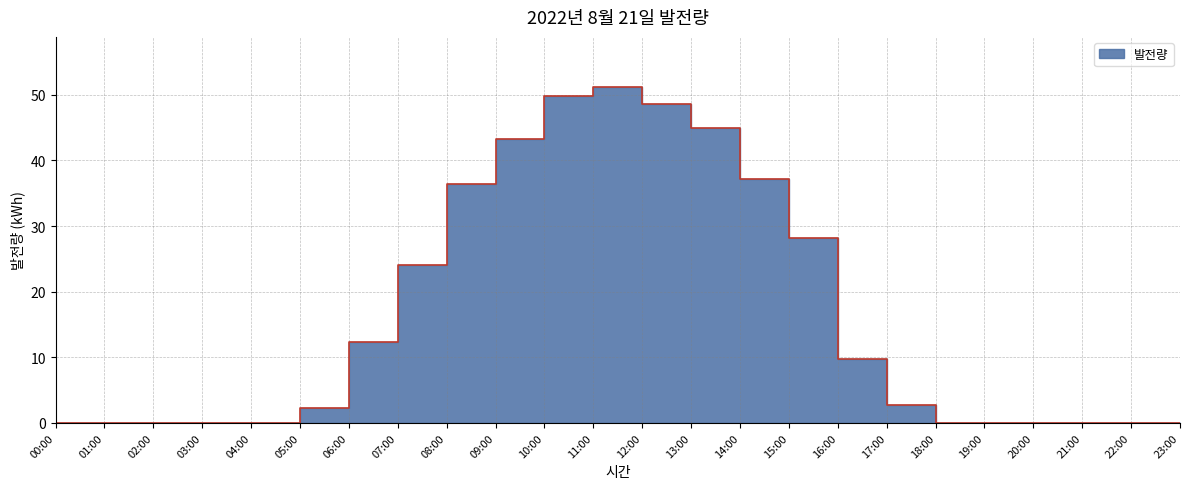

Which has a higher value, 11:00 or 14:00?

11:00